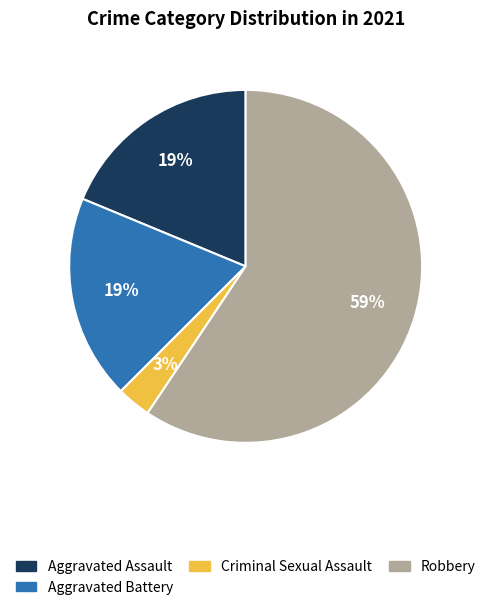

Does Robbery account for over 50% of the chart?

Yes